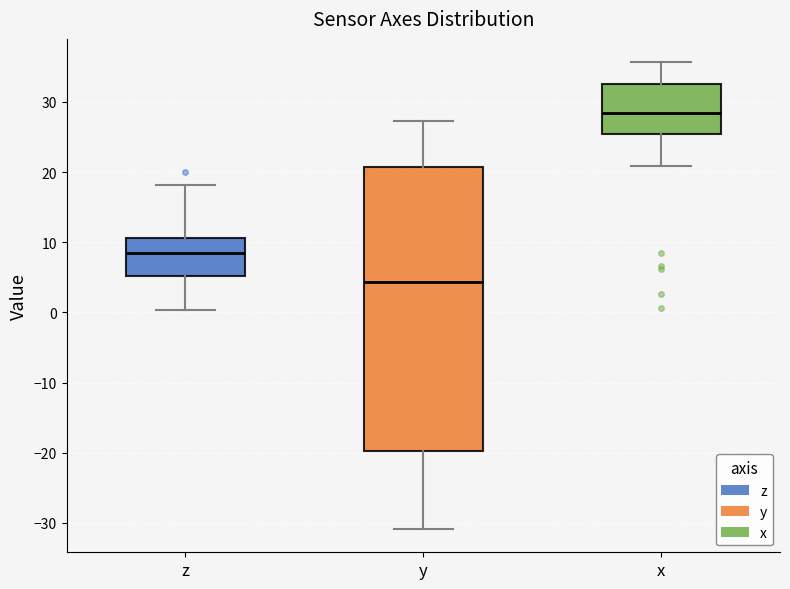

Which box has the highest median line?

x